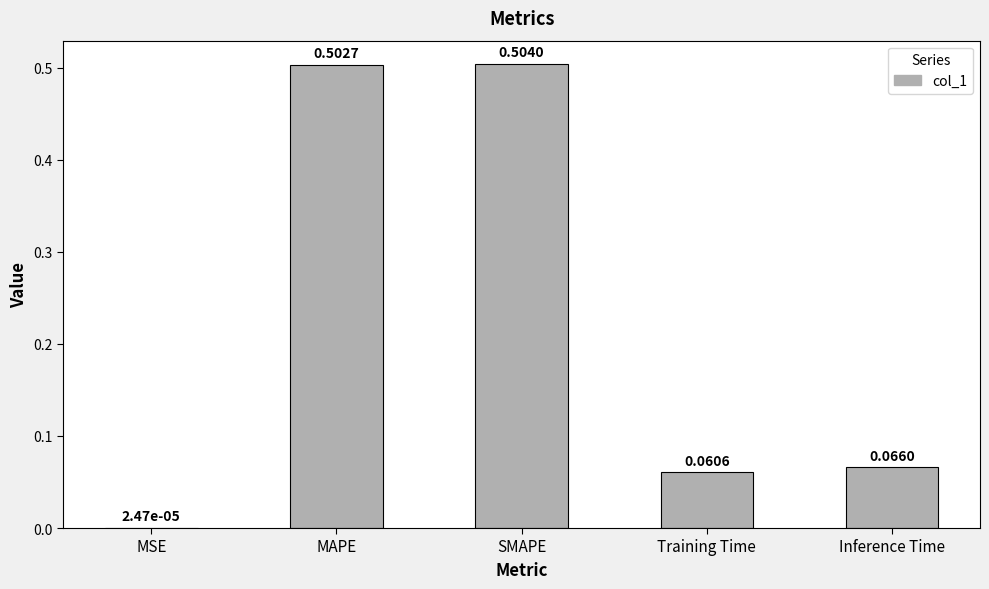

At which label is the value closest to 0?

MSE